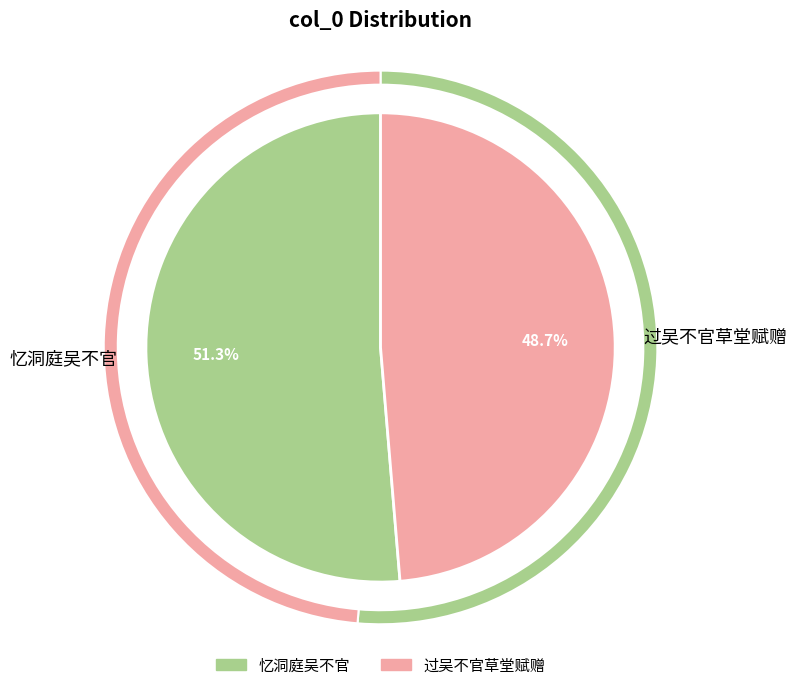

Count the number of slices in the pie.

2